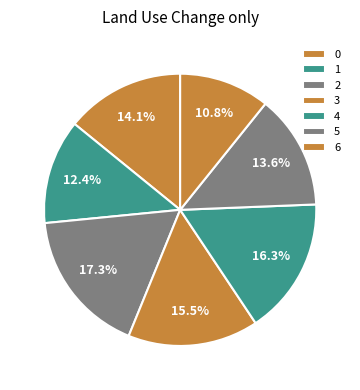

Is it true that 4 is 16% of the pie?

True